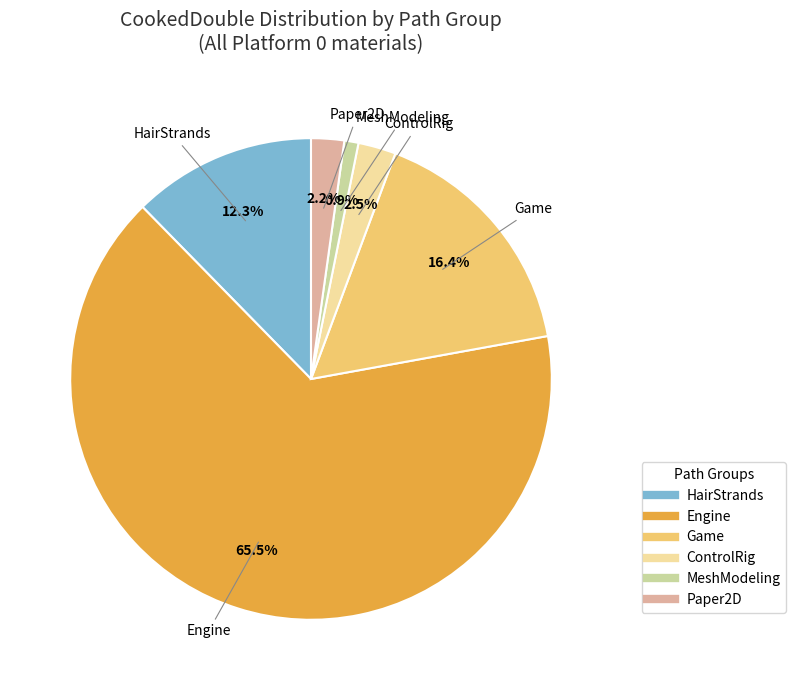

Is there a majority slice in this chart?

Yes